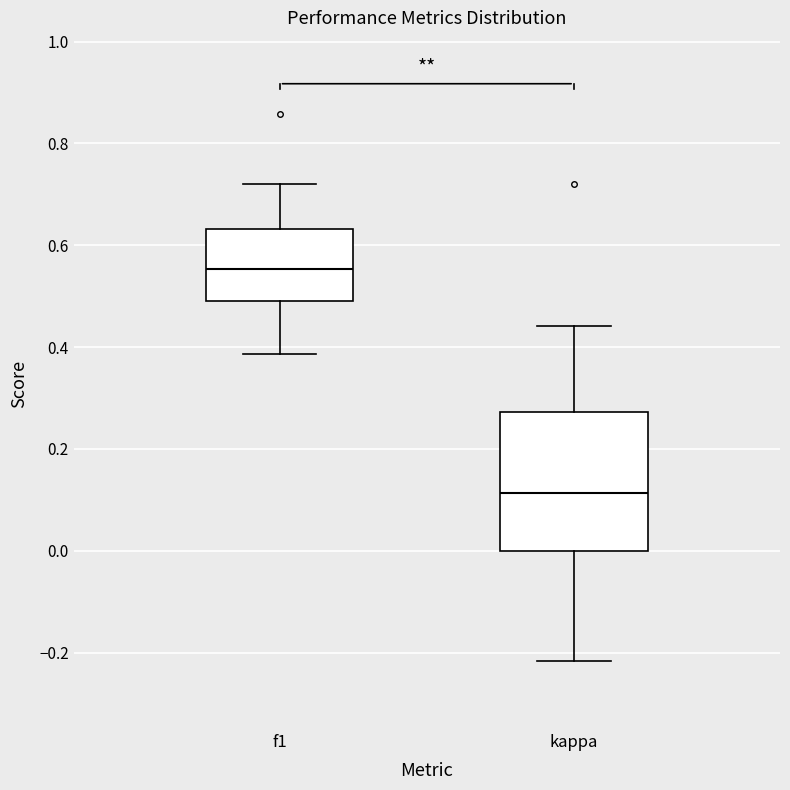

Reading left to right, transcribe this box plot: for each box, give where its median line is, the range the box spans, and where its two whiskers end, as read against the y-axis. The values are not printed on the chart, so give them approximately, as read against the axis.

f1: median 0.56, box 0.50 to 0.64, whiskers 0.38 to 0.72
kappa: median 0.12, box 0.00 to 0.28, whiskers -0.22 to 0.44